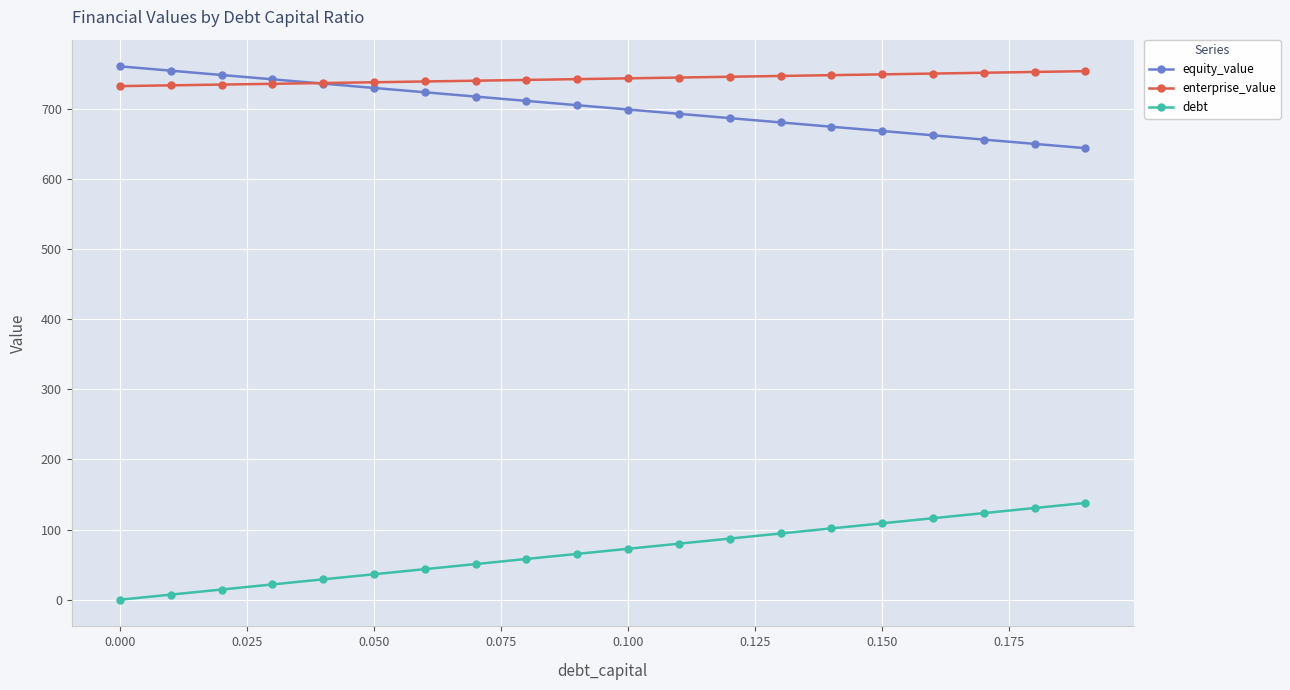

True or false: debt and equity_value intersect in this chart.

False